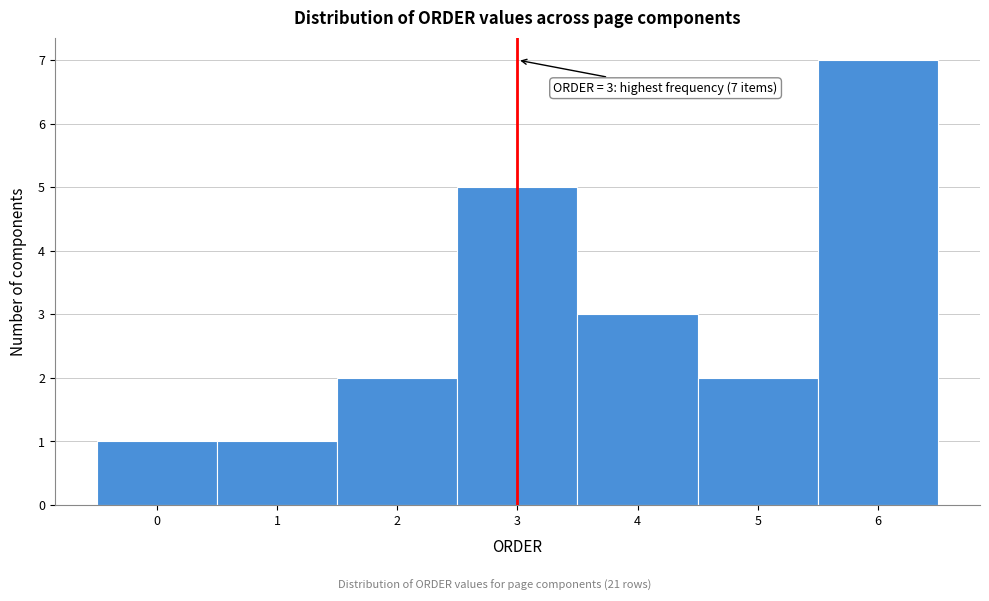

Over which range of the x-axis is the bar tallest?

5.5 to 6.5